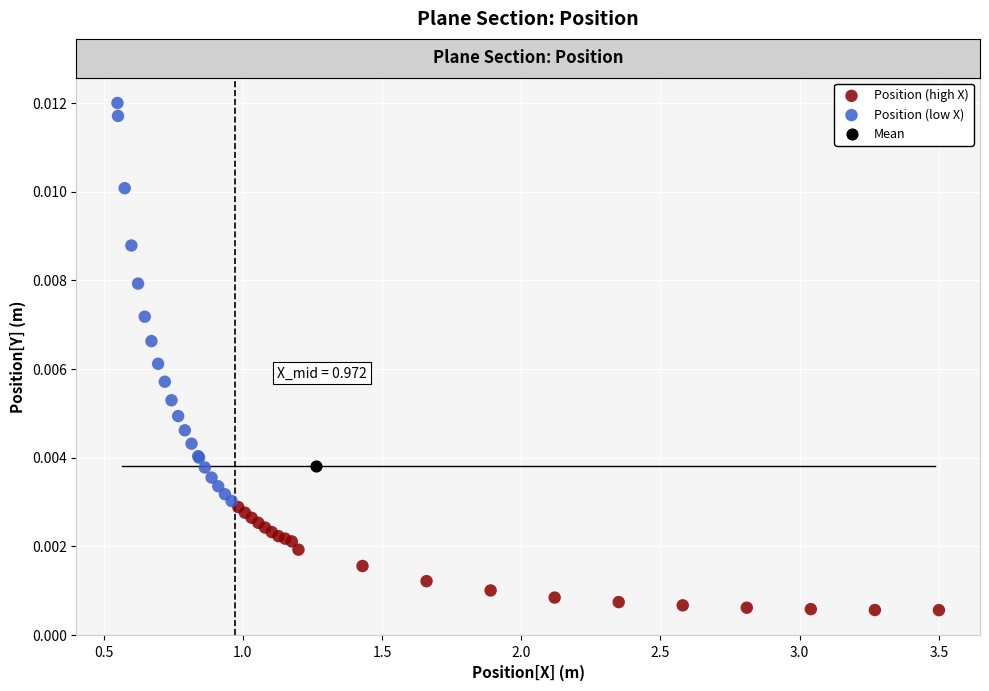

Which series reaches the minimum Y coordinate?

Position (high X)